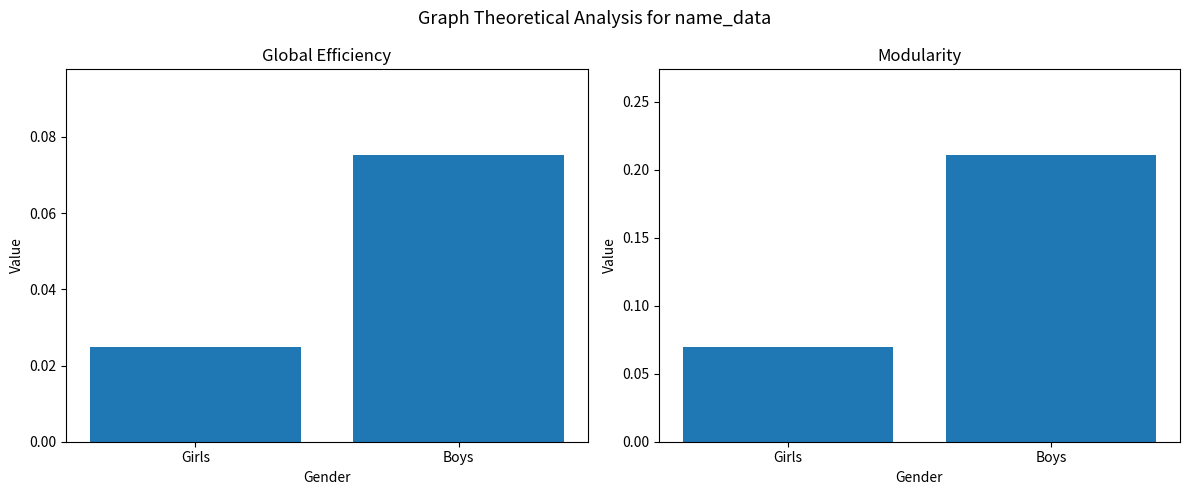

What is the label of the 2nd bar from the left?

Boys